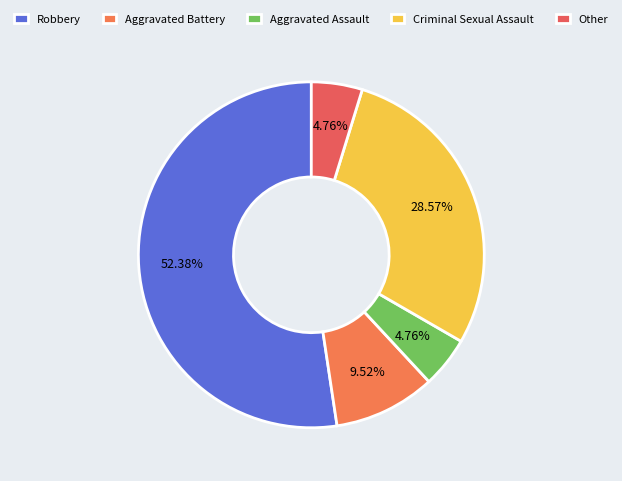

Do Other and Robbery together represent more than half of the pie?

Yes